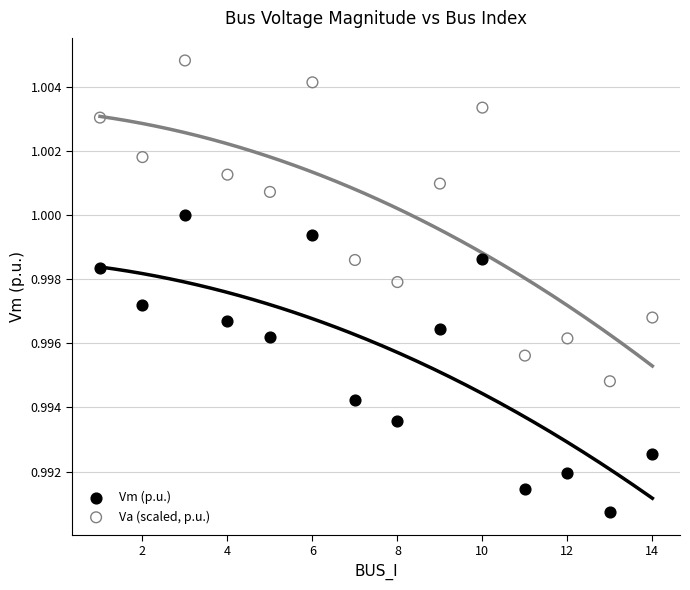

Which series has the widest spread of Y values?

Va (scaled, p.u.)